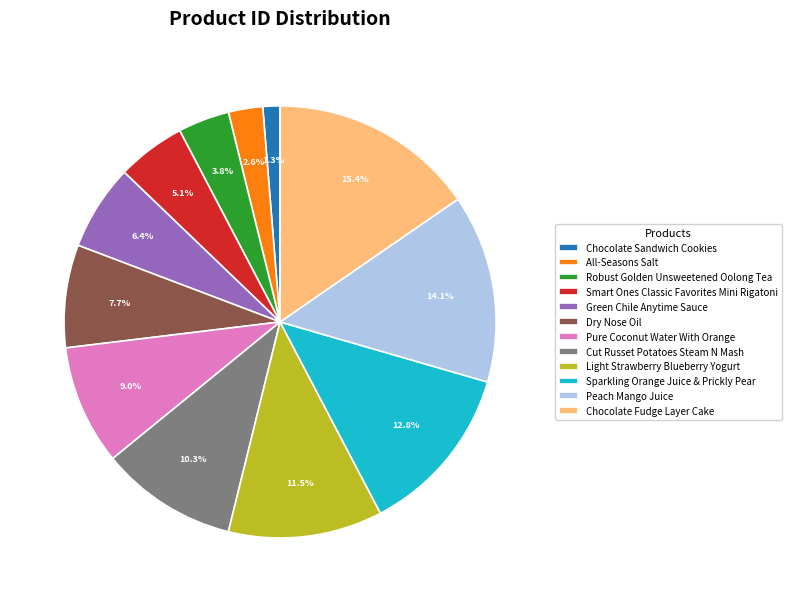

Is there a majority slice in this chart?

No